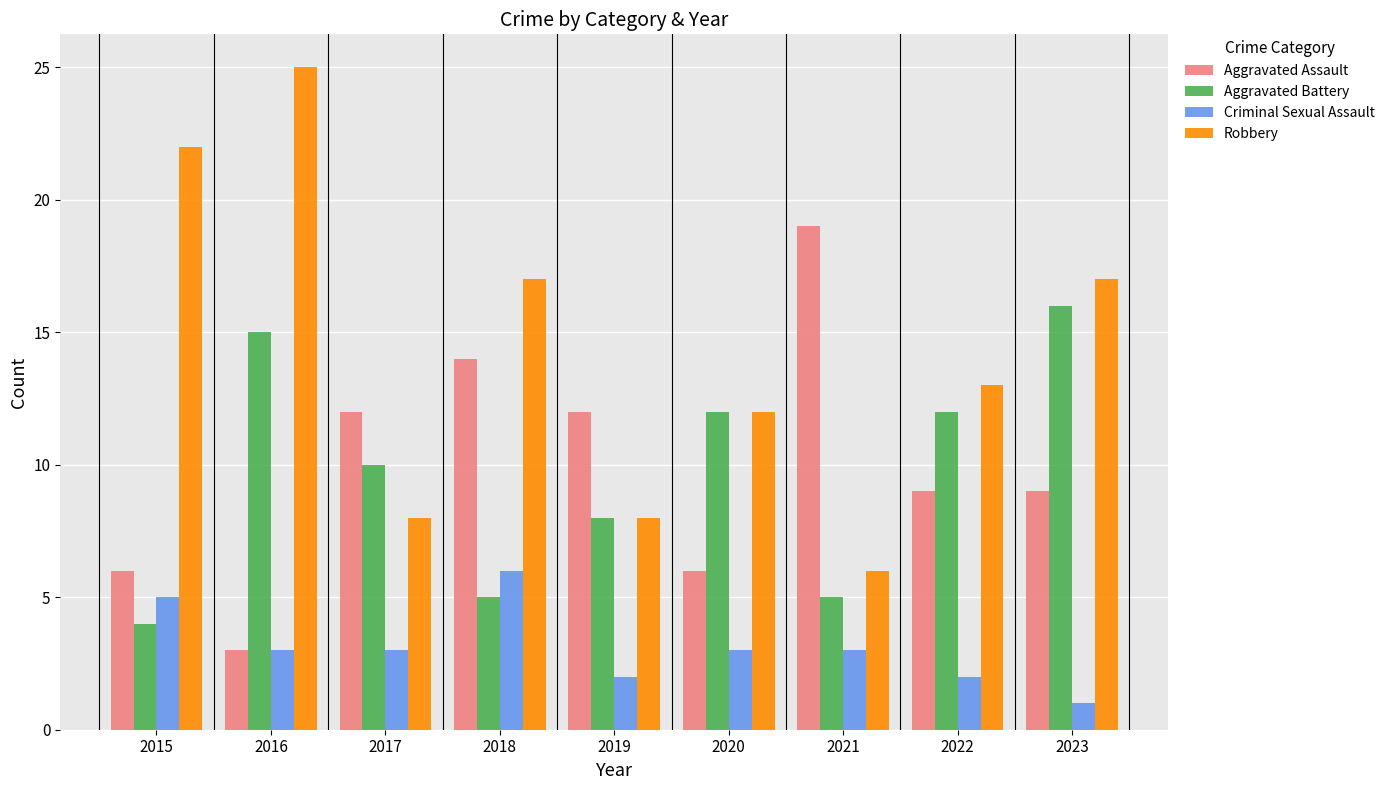

What is the greatest value displayed?

25